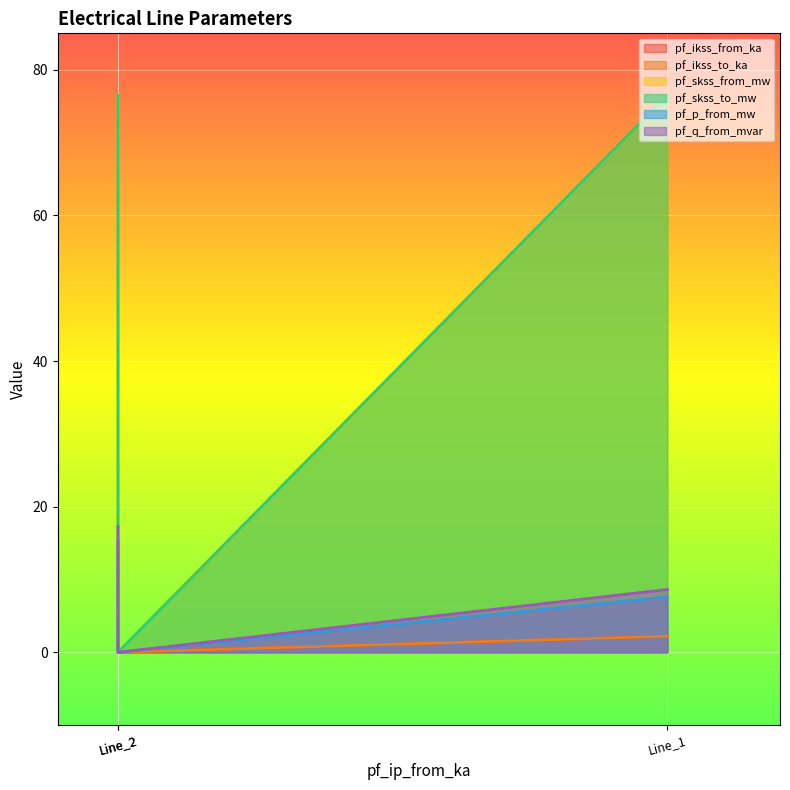

How many distinct data groups are displayed?

6